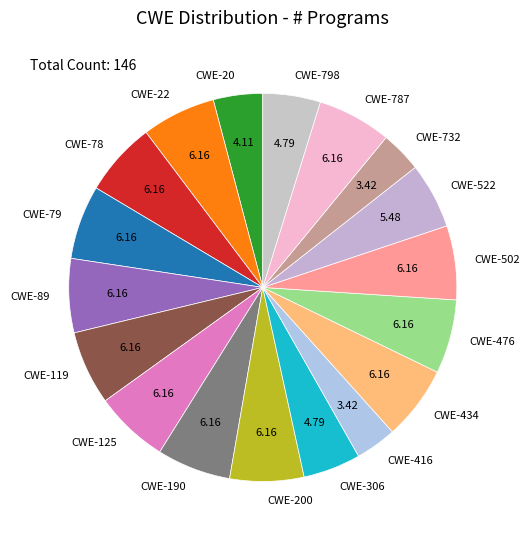

Is there a majority slice in this chart?

No